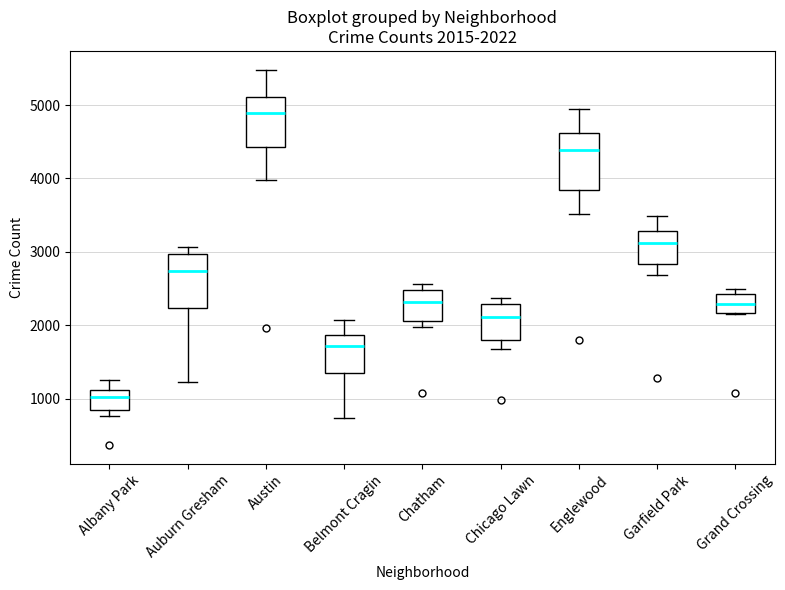

Which box's median line is the lowest?

Albany Park